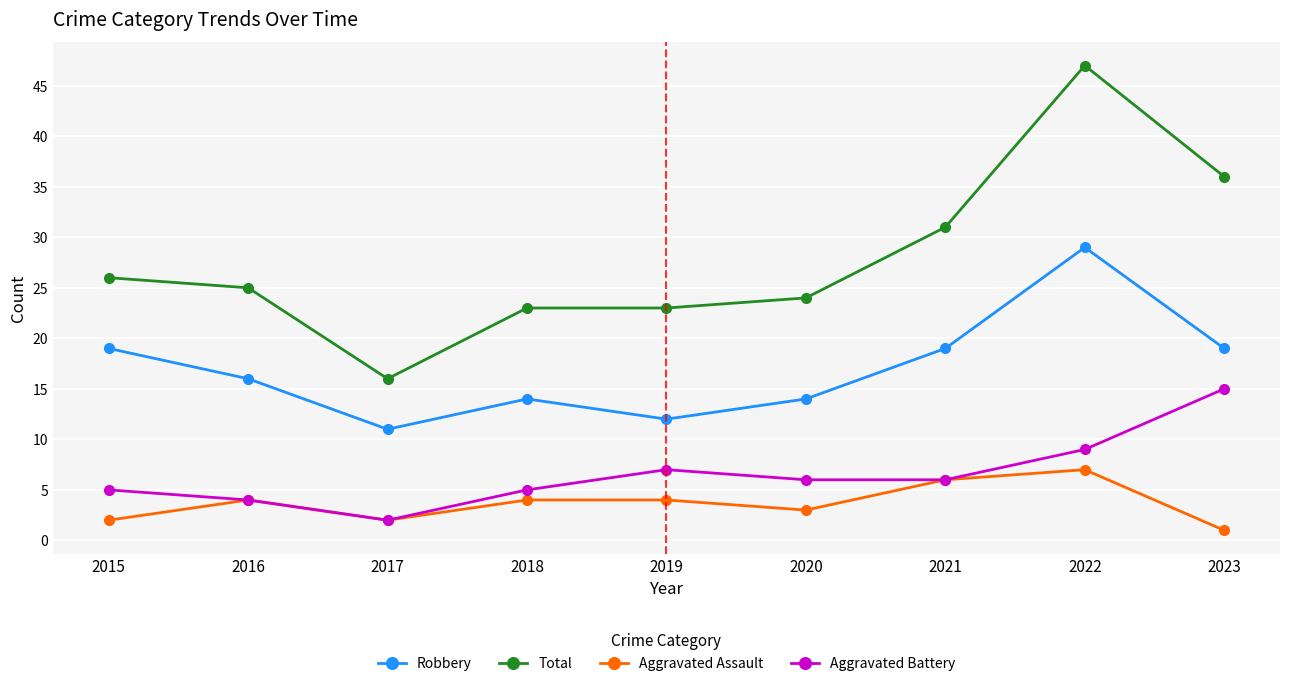

Reading left to right, what are all the values shown in this chart?

Robbery: 2015=19	2016=16	2017=11	2018=14	2019=12	2020=14	2021=19	2022=29	2023=19
Total: 2015=26	2016=25	2017=16	2018=23	2019=23	2020=24	2021=31	2022=47	2023=36
Aggravated Assault: 2015=2	2016=4	2017=2	2018=4	2019=4	2020=3	2021=6	2022=7	2023=1
Aggravated Battery: 2015=5	2016=4	2017=2	2018=5	2019=7	2020=6	2021=6	2022=9	2023=15